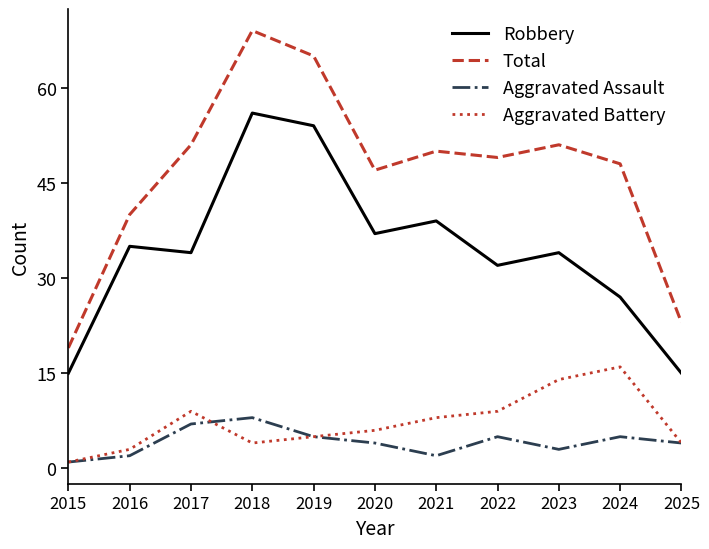

Reading right to left, list all the values displayed in this chart.

Robbery: 15	27	34	32	39	37	54	56	34	35	15
Total: 23	48	51	49	50	47	65	69	51	40	19
Aggravated Assault: 4	5	3	5	2	4	5	8	7	2	1
Aggravated Battery: 4	16	14	9	8	6	5	4	9	3	1